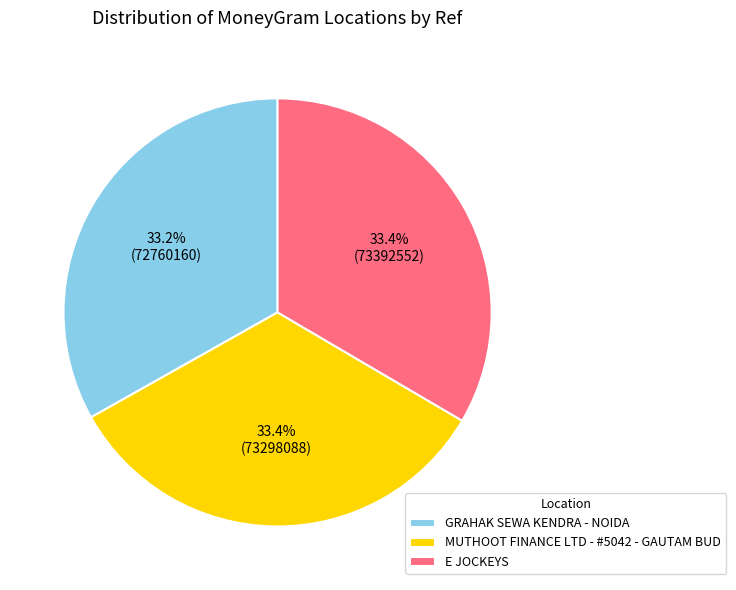

Approximately how many times larger is the value at E JOCKEYS compared to GRAHAK SEWA KENDRA - NOIDA?

1.0